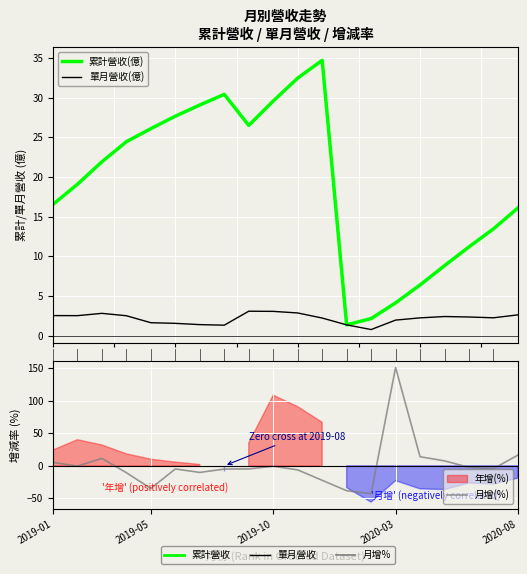

The value of 月增(%) at 2019-10 is -0.6. True or false?

True